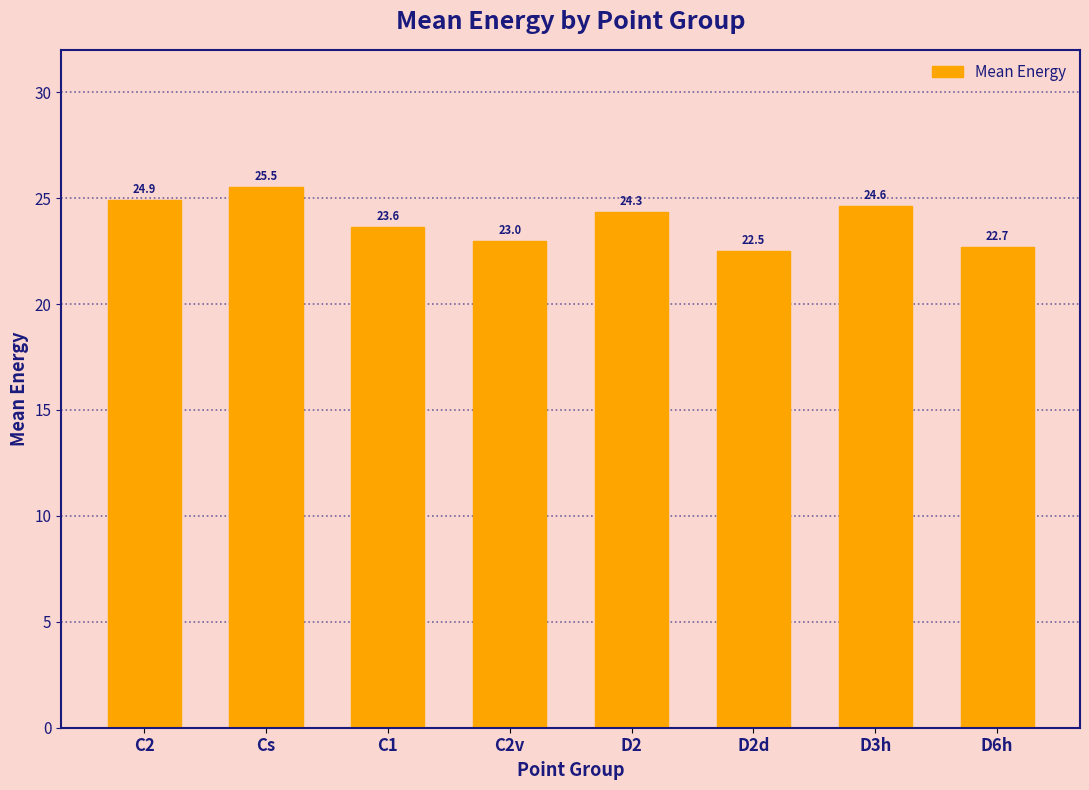

How many bars are there in total?

8